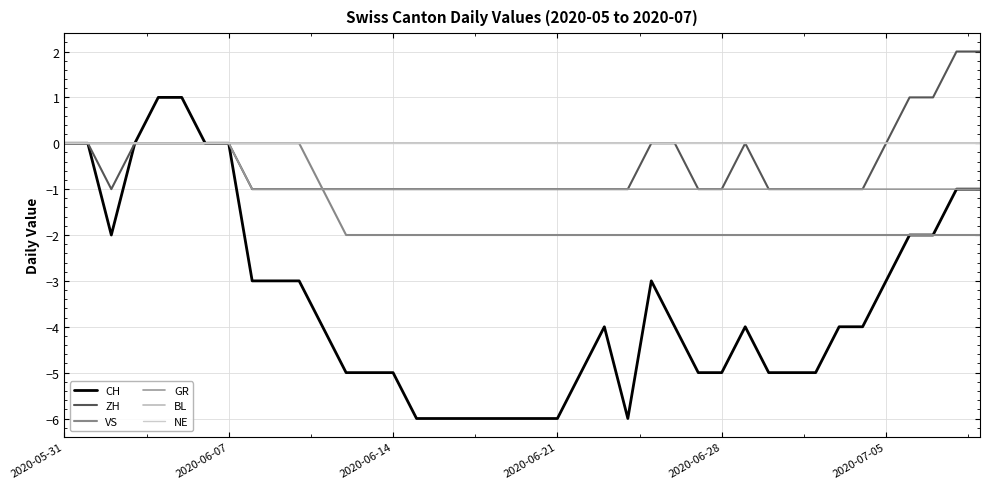

Which series has the largest total across all categories?

BL